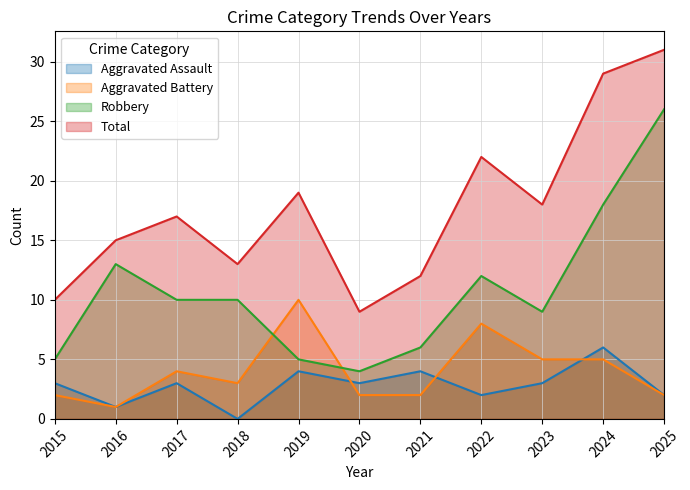

At which label does Total reach its minimum?

2020